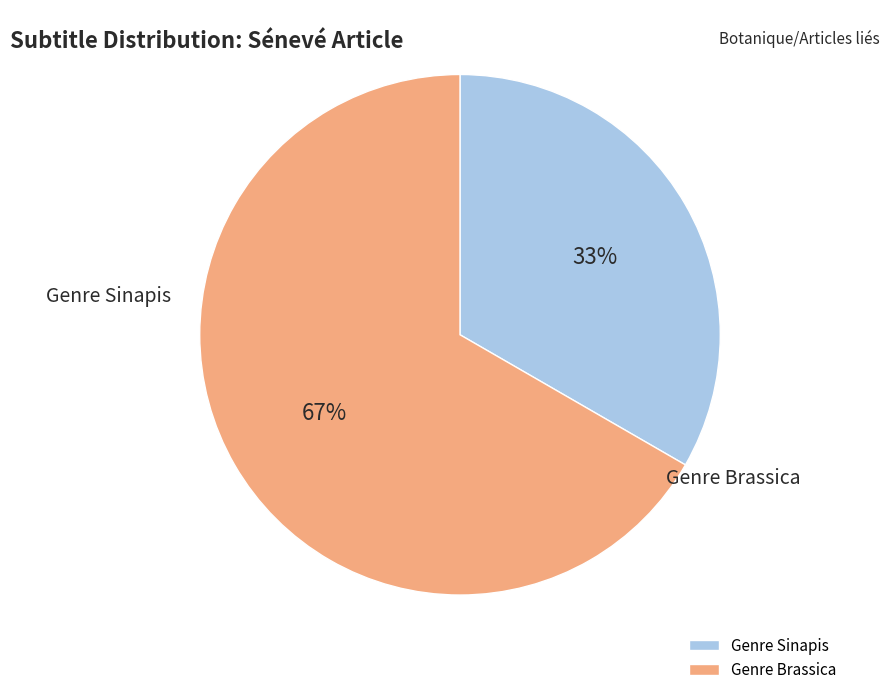

Combined, what portion of the pie is Genre Sinapis and Genre Brassica?

100.0%